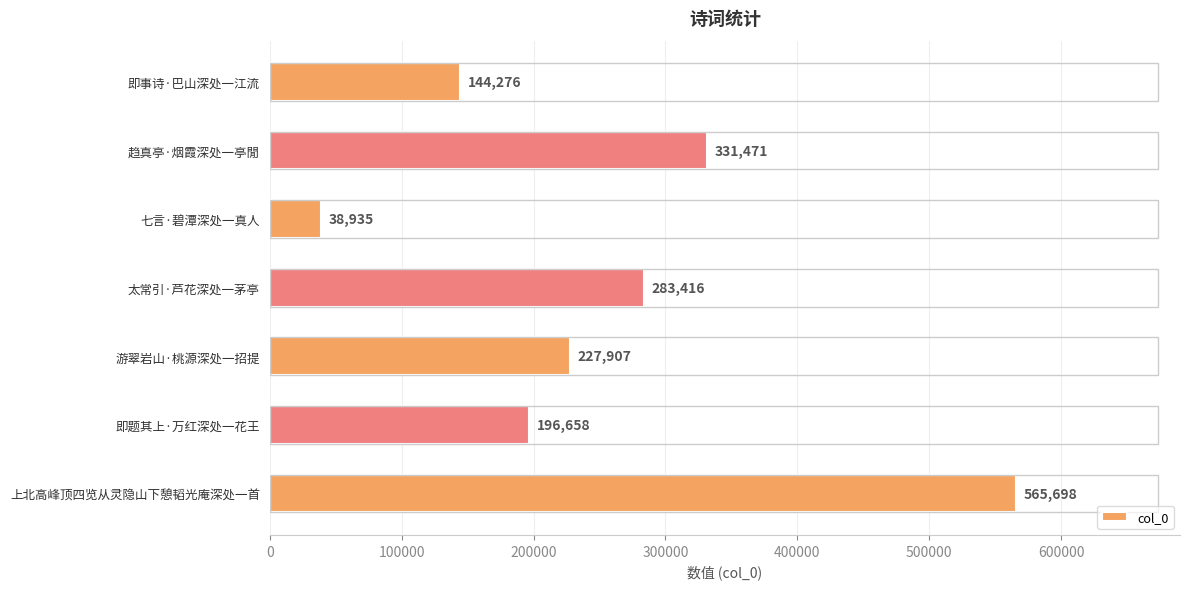

Are the bars grouped side by side (vs. stacked)?

No